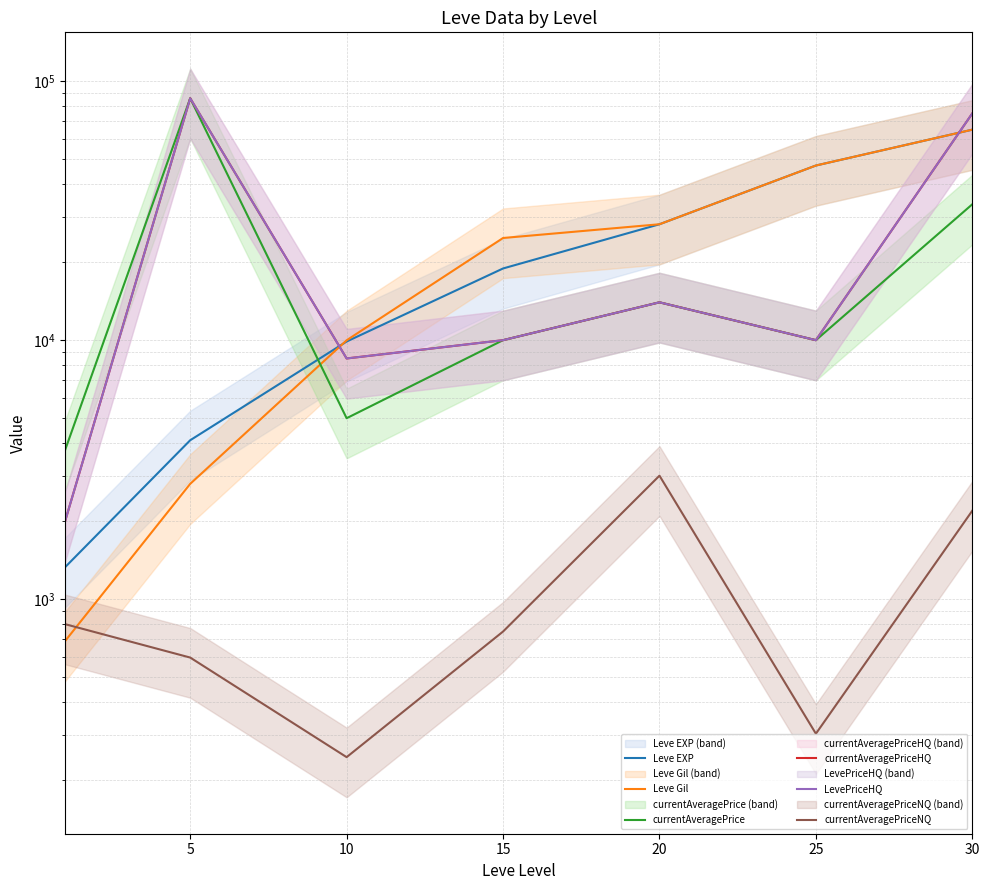

True or false: LevePriceHQ has a value of 9999 at 25.

True